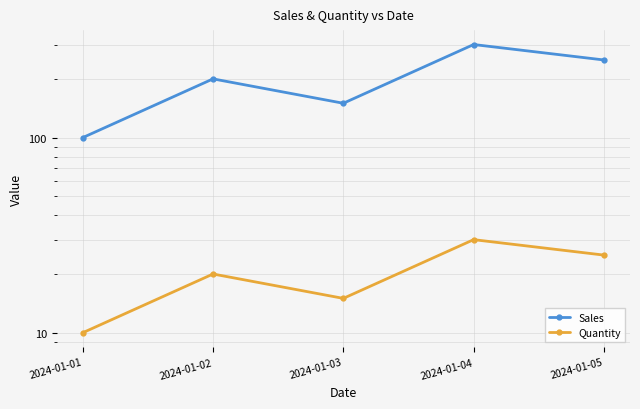

The value of Quantity at 2024-01-04 is 48. True or false?

False